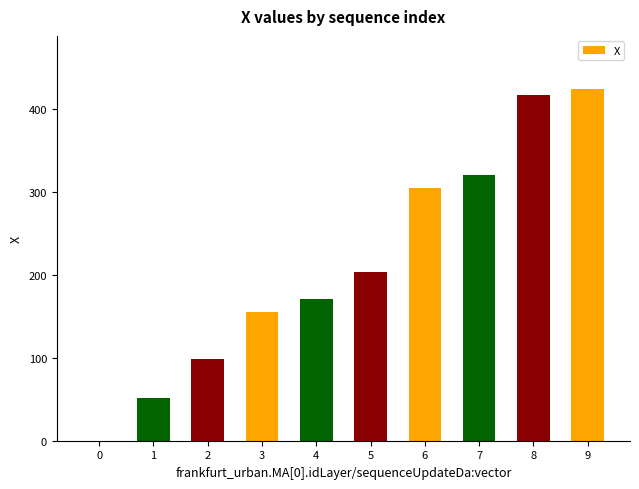

At which label does the data first exceed 203?

5